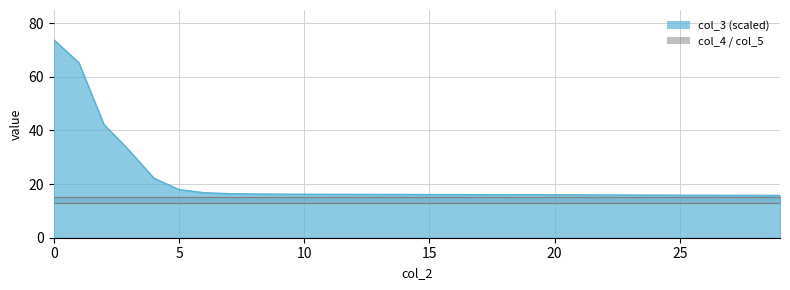

What is the maximum value for col_3_line?

73.8